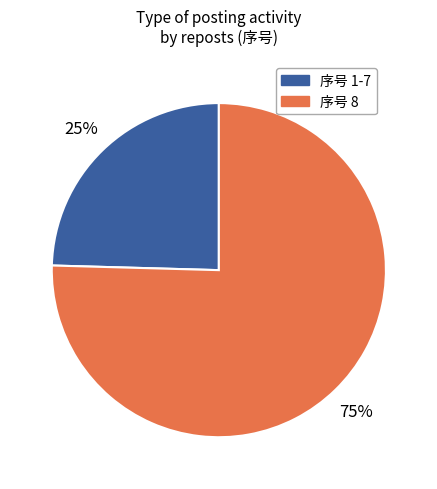

True or false: 序号 8 accounts for 75% of the total.

True